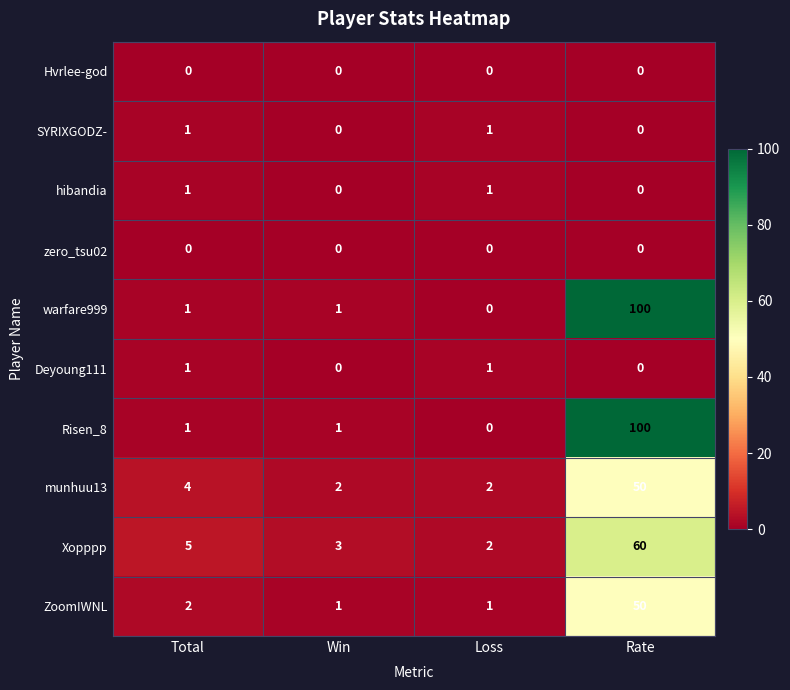

Count the number of categories in the chart.

4